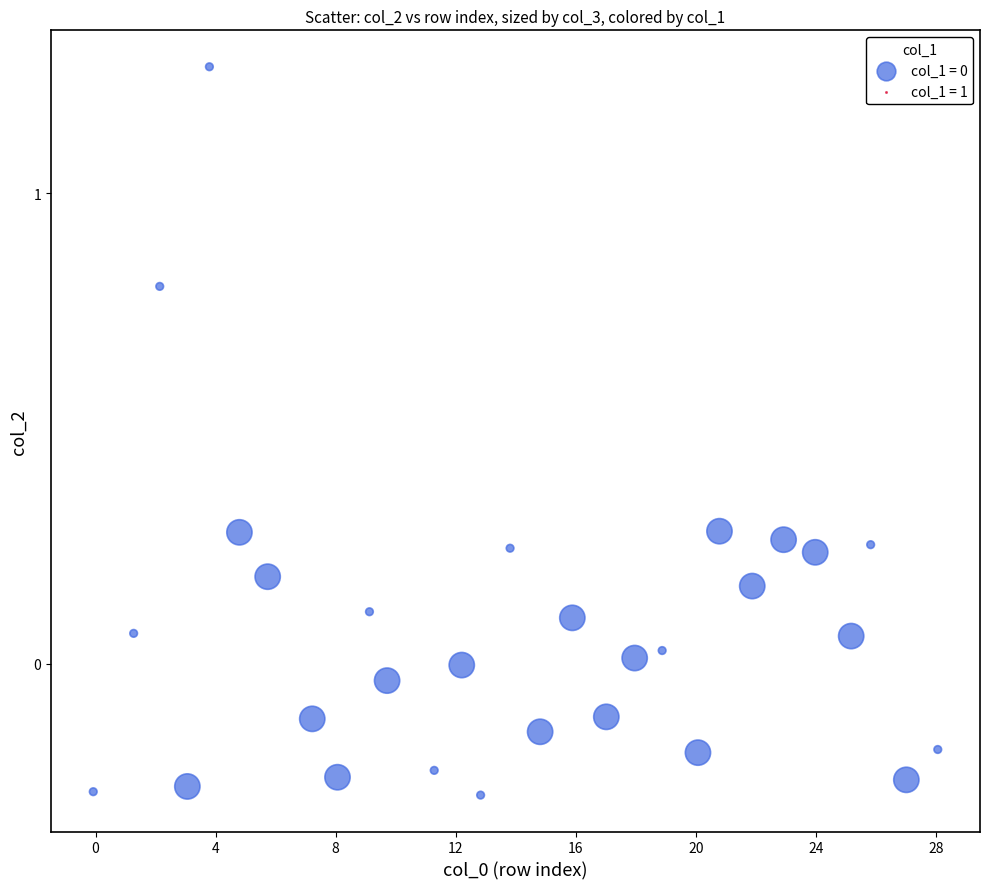

What is the range of Y values (max minus min)?

1.5